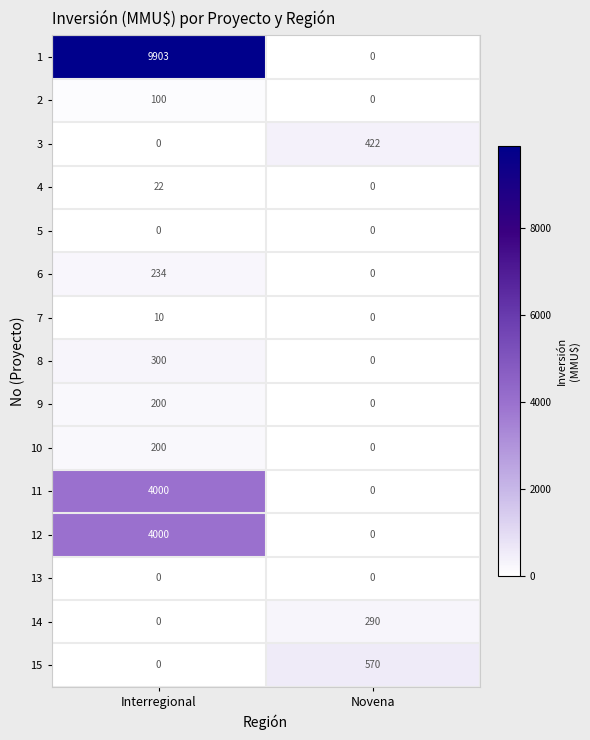

Reading left to right, transcribe all the data shown in this chart.

1: Interregional=9903	Novena=0
2: Interregional=100	Novena=0
3: Interregional=0	Novena=422
4: Interregional=22	Novena=0
5: Interregional=0	Novena=0
6: Interregional=234	Novena=0
7: Interregional=10	Novena=0
8: Interregional=300	Novena=0
9: Interregional=200	Novena=0
10: Interregional=200	Novena=0
11: Interregional=4000	Novena=0
12: Interregional=4000	Novena=0
13: Interregional=0	Novena=0
14: Interregional=0	Novena=290
15: Interregional=0	Novena=570